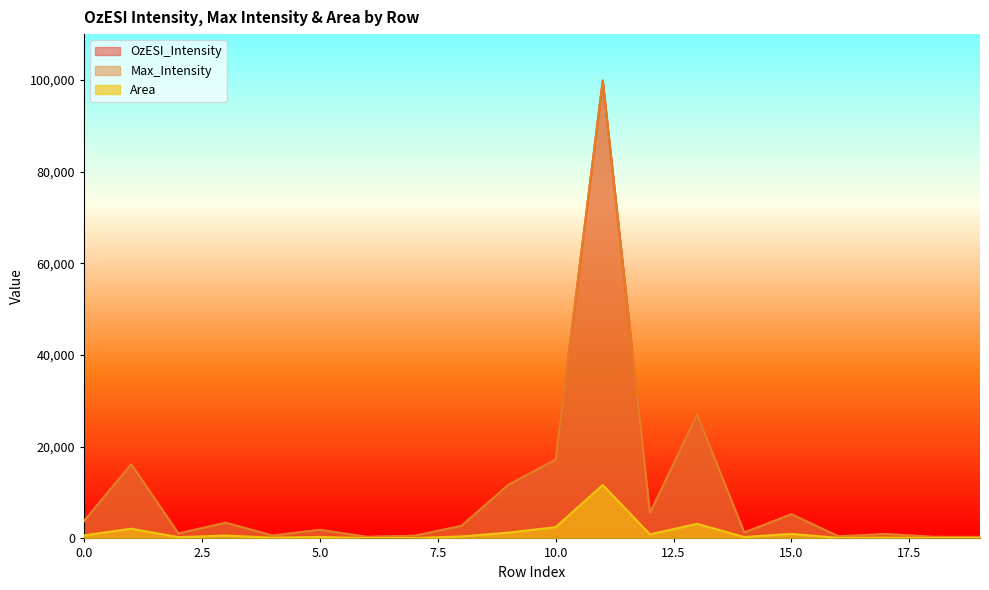

How many data points does each series have?

20